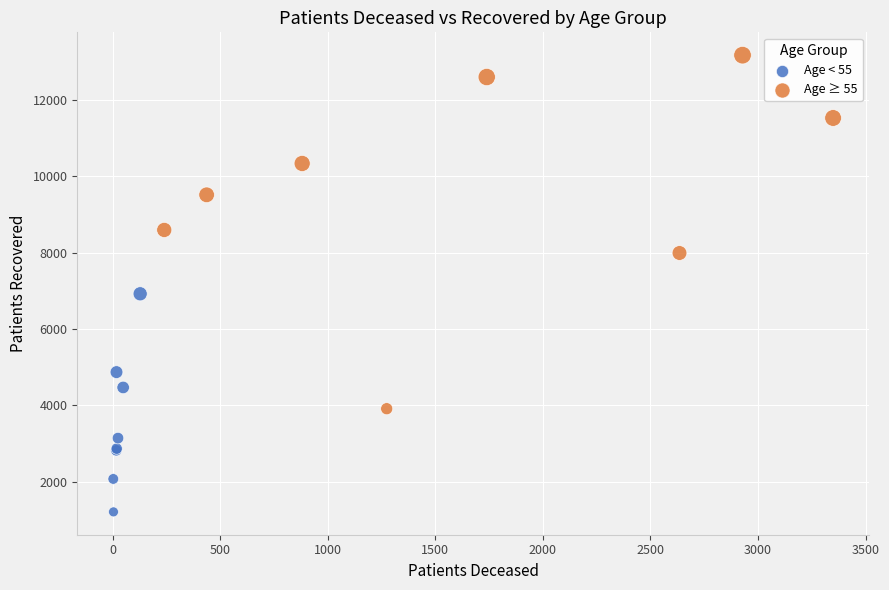

Which series has the largest Y range (max minus min)?

Age ≥ 55